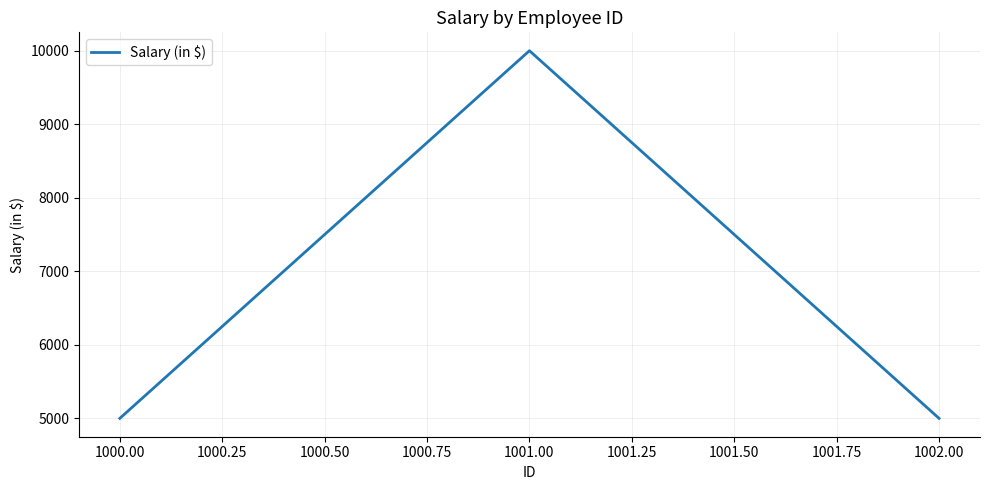

The value at 1000.00 is 5000. True or false?

True